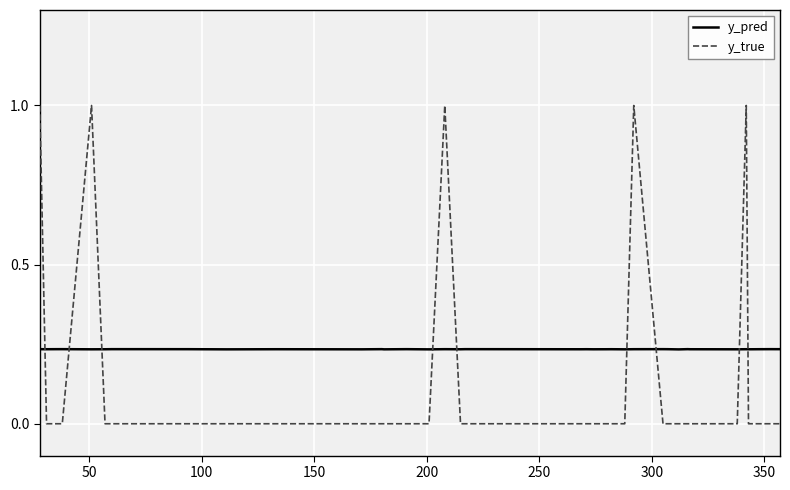

True or false: y_true and y_pred intersect in this chart.

True